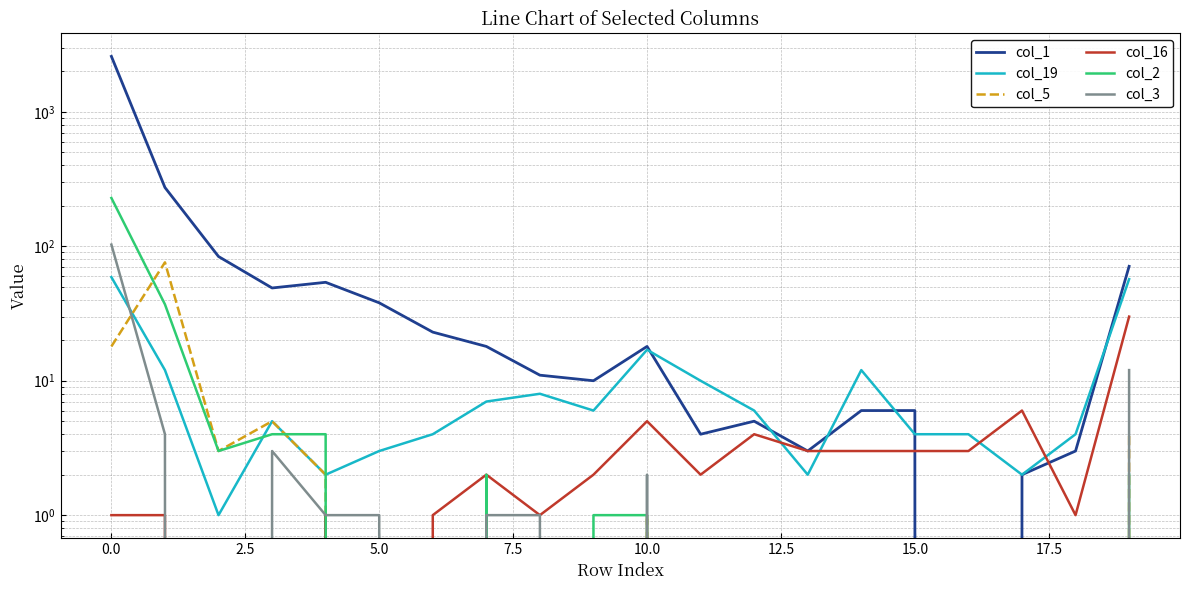

At 10, list the series in order from smallest to largest.

col_5, col_2, col_3, col_16, col_19, col_1